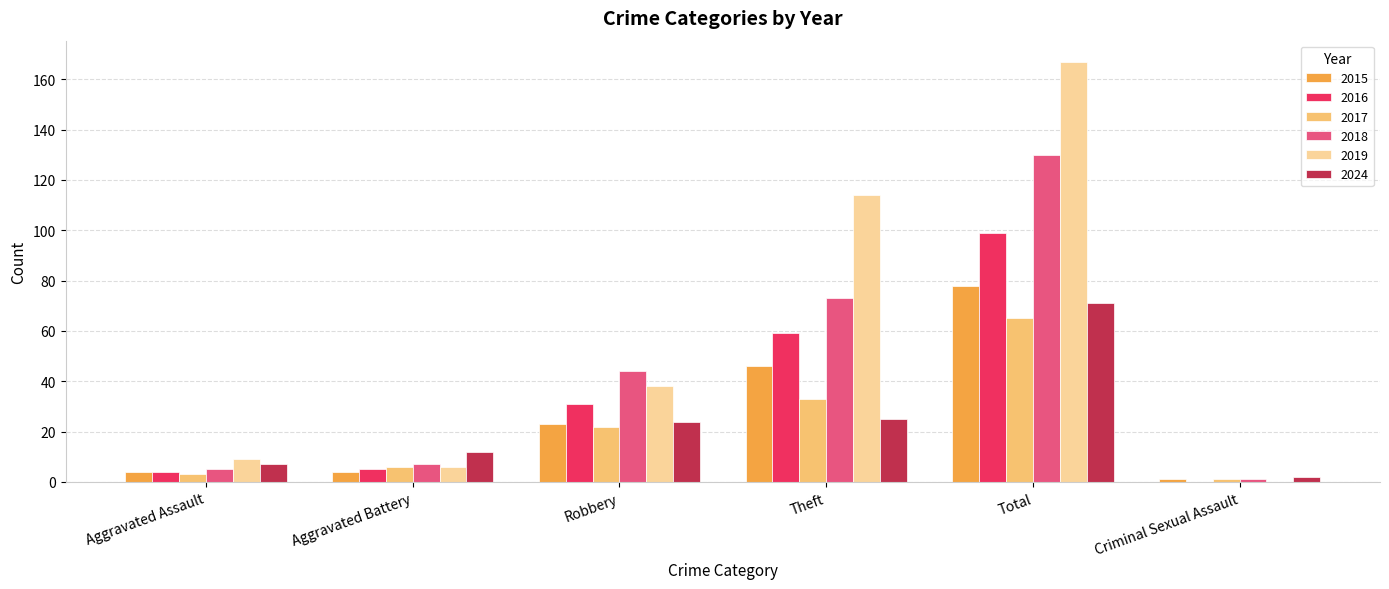

Count the number of data series in this chart.

6